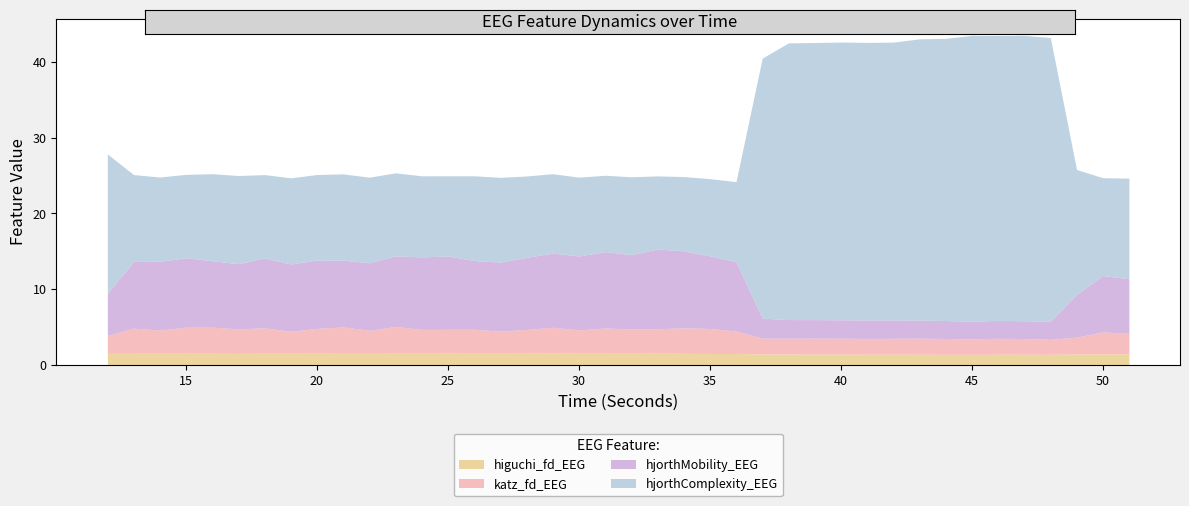

What is the difference between the hjorthMobility_EEG values at 24 and 22?

0.7